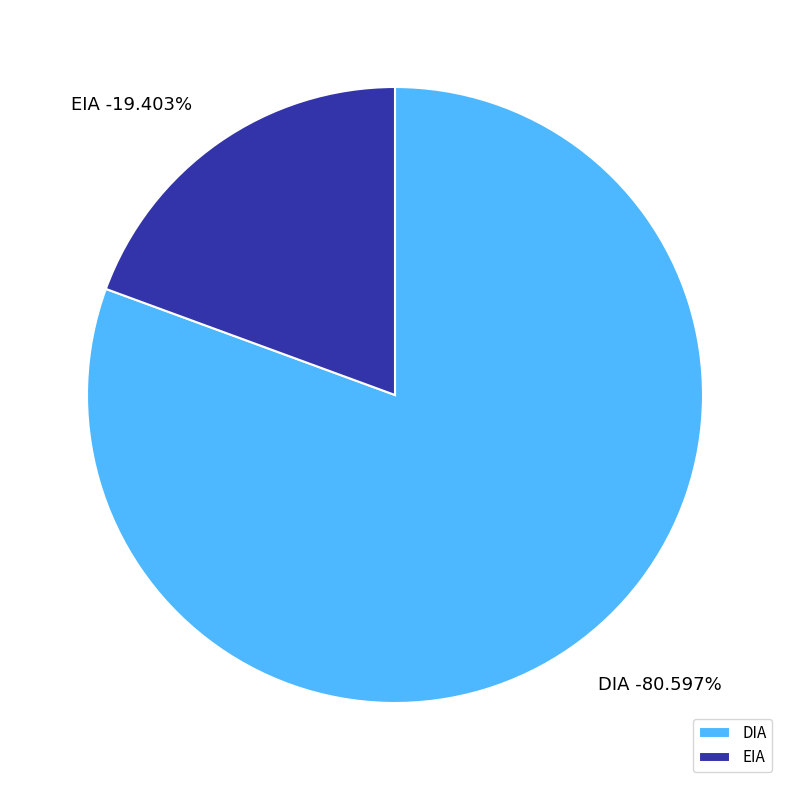

Between EIA and DIA, which is larger?

DIA